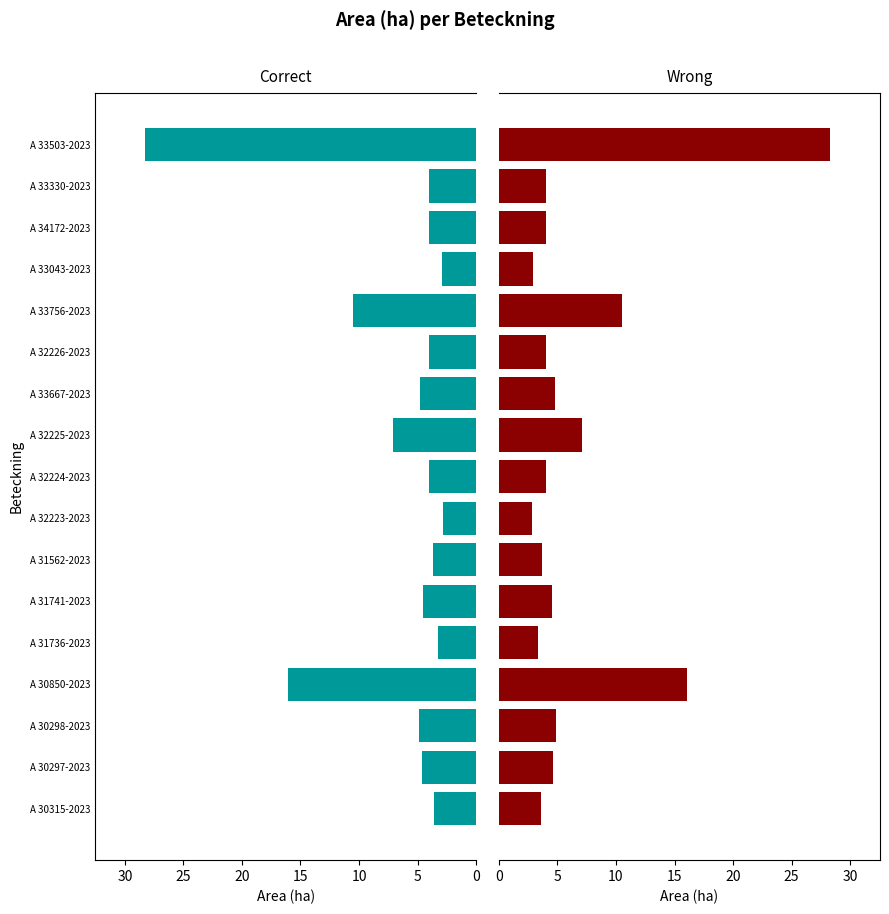

What is the smallest value displayed?

2.8